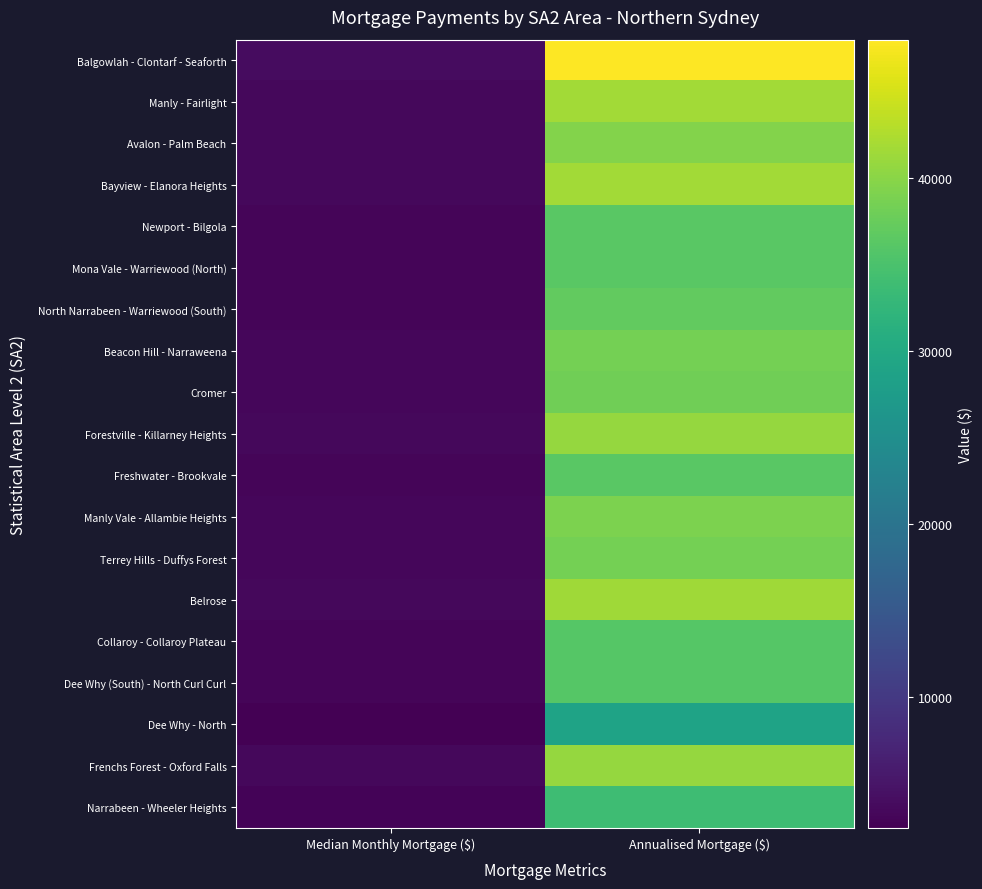

Reading left to right, what are all the values shown in this chart?

Balgowlah - Clontarf - Seaforth: Median Monthly Mortgage ($)=4000	Annualised Mortgage ($)=48000
Manly - Fairlight: Median Monthly Mortgage ($)=3467	Annualised Mortgage ($)=41604
Avalon - Palm Beach: Median Monthly Mortgage ($)=3300	Annualised Mortgage ($)=39600
Bayview - Elanora Heights: Median Monthly Mortgage ($)=3467	Annualised Mortgage ($)=41604
Newport - Bilgola: Median Monthly Mortgage ($)=3033	Annualised Mortgage ($)=36396
Mona Vale - Warriewood (North): Median Monthly Mortgage ($)=3033	Annualised Mortgage ($)=36396
North Narrabeen - Warriewood (South): Median Monthly Mortgage ($)=3093	Annualised Mortgage ($)=37116
Beacon Hill - Narraweena: Median Monthly Mortgage ($)=3200	Annualised Mortgage ($)=38400
Cromer: Median Monthly Mortgage ($)=3179	Annualised Mortgage ($)=38148
Forestville - Killarney Heights: Median Monthly Mortgage ($)=3400	Annualised Mortgage ($)=40800
Freshwater - Brookvale: Median Monthly Mortgage ($)=3033	Annualised Mortgage ($)=36396
Manly Vale - Allambie Heights: Median Monthly Mortgage ($)=3250	Annualised Mortgage ($)=39000
Terrey Hills - Duffys Forest: Median Monthly Mortgage ($)=3200	Annualised Mortgage ($)=38400
Belrose: Median Monthly Mortgage ($)=3464	Annualised Mortgage ($)=41568
Collaroy - Collaroy Plateau: Median Monthly Mortgage ($)=3000	Annualised Mortgage ($)=36000
Dee Why (South) - North Curl Curl: Median Monthly Mortgage ($)=3000	Annualised Mortgage ($)=36000
Dee Why - North: Median Monthly Mortgage ($)=2400	Annualised Mortgage ($)=28800
Frenchs Forest - Oxford Falls: Median Monthly Mortgage ($)=3400	Annualised Mortgage ($)=40800
Narrabeen - Wheeler Heights: Median Monthly Mortgage ($)=2817	Annualised Mortgage ($)=33804